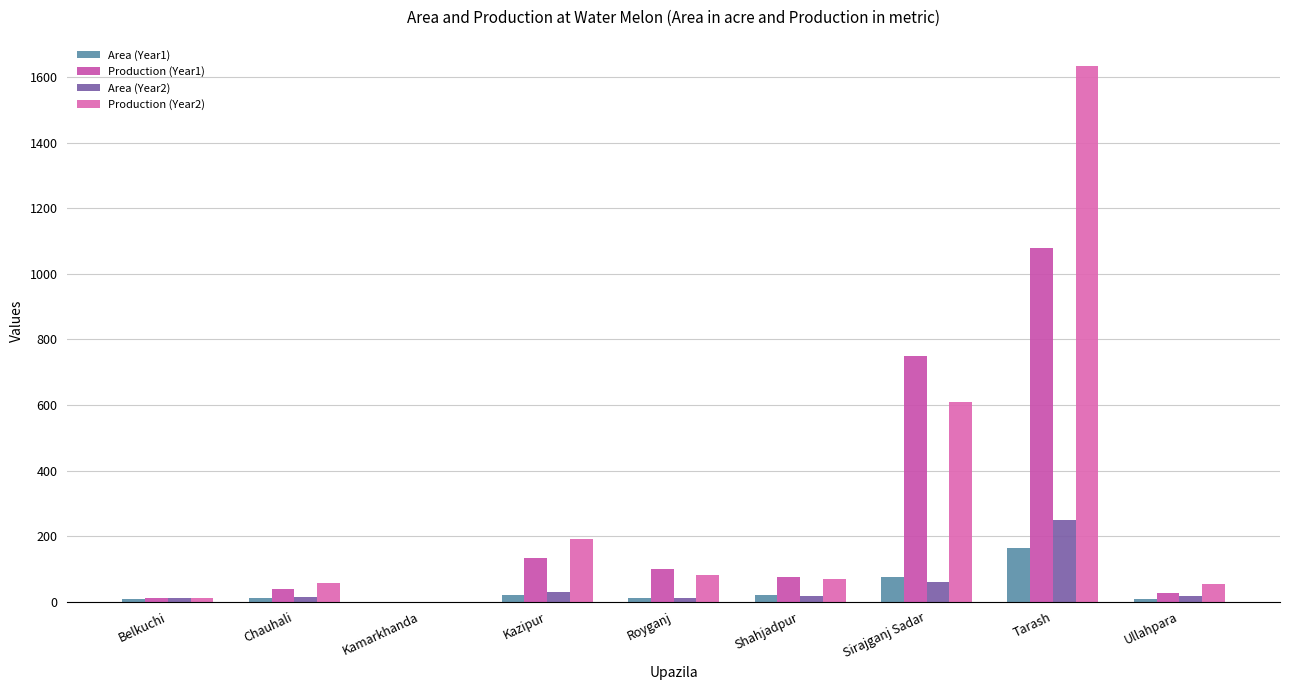

What is the label of the 9th bar from the right?

Belkuchi